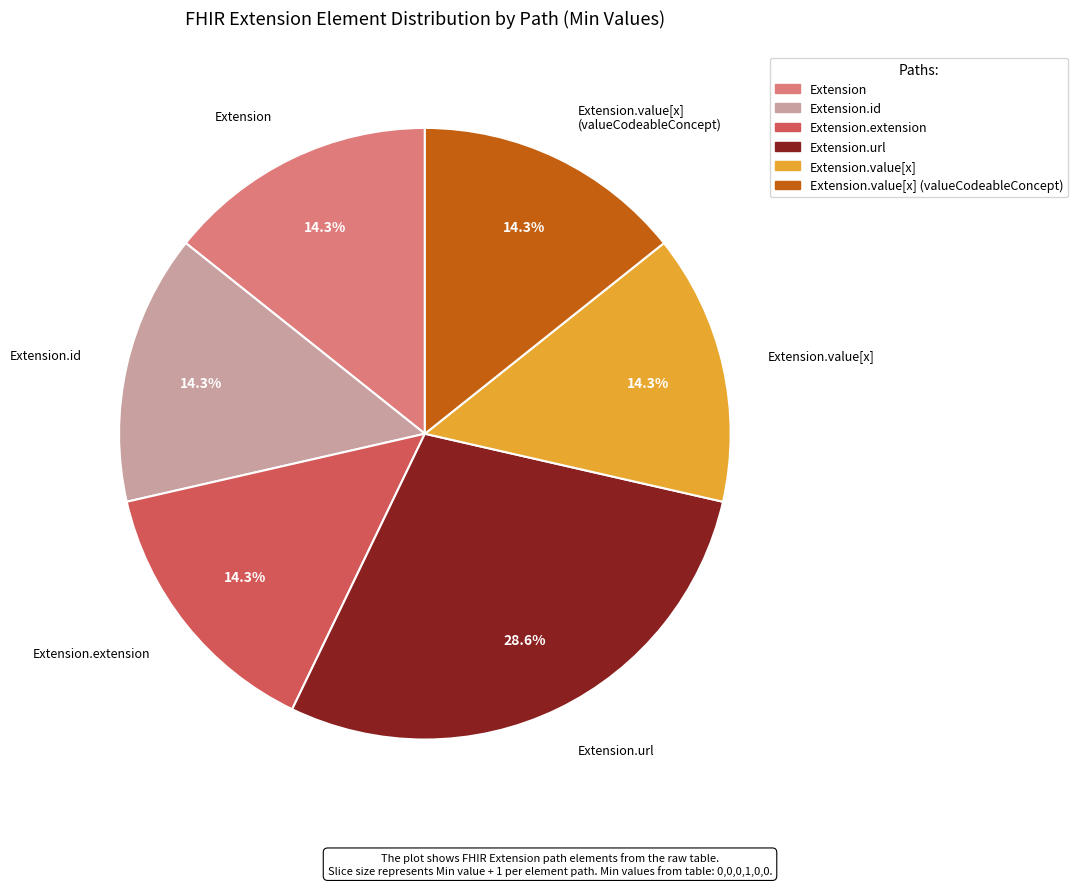

Is there any slice that represents more than half of the pie?

No